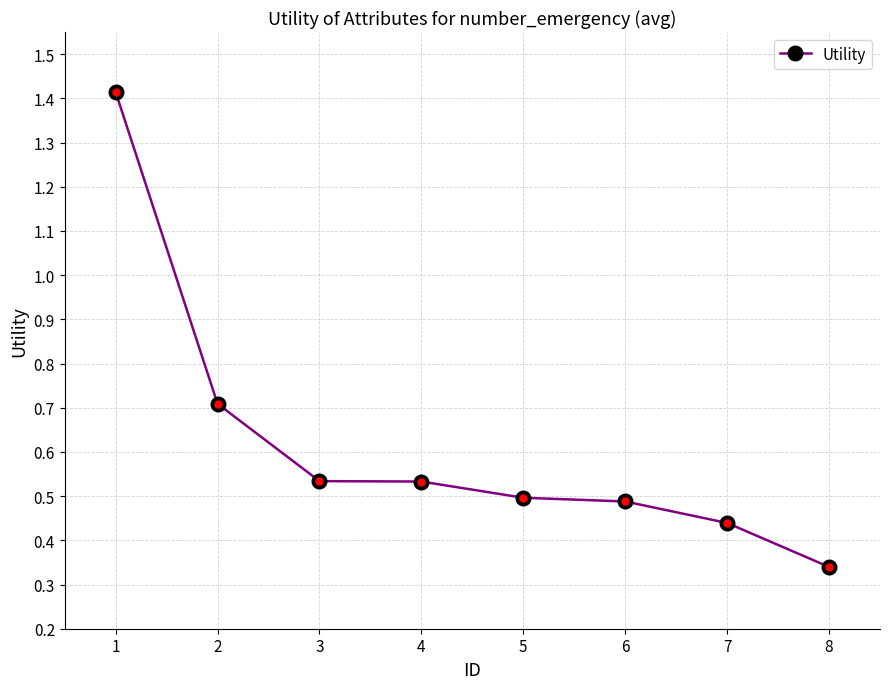

How many series are shown in this chart?

1